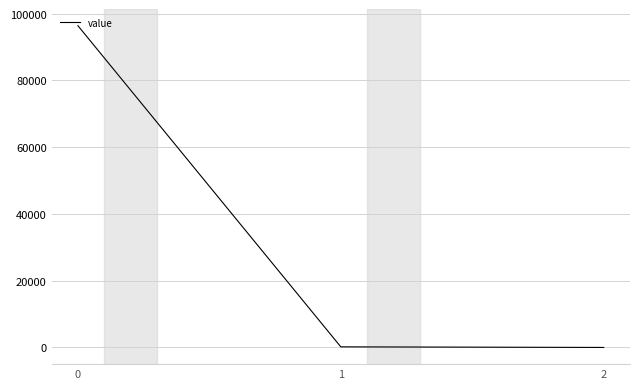

What is the maximum value shown in the chart?

96379.3